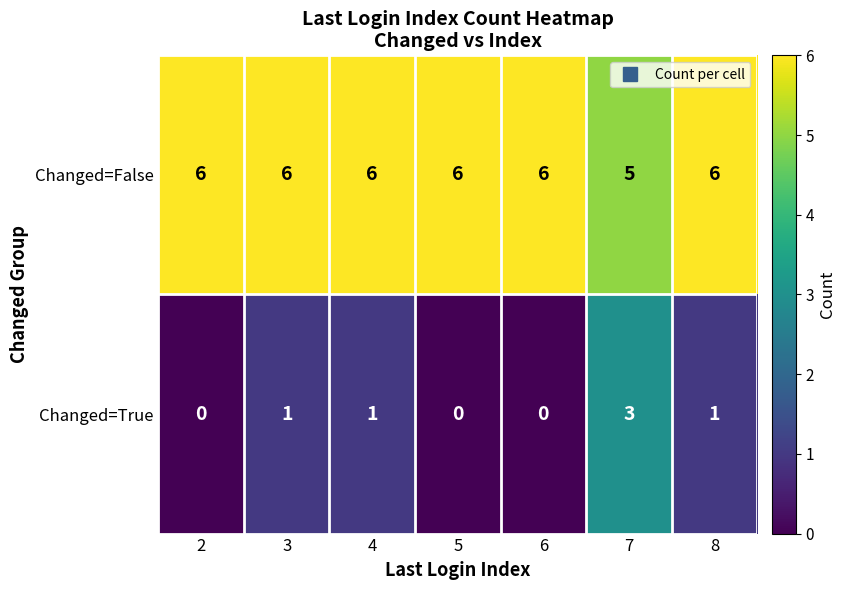

How many categories are shown in the chart?

7